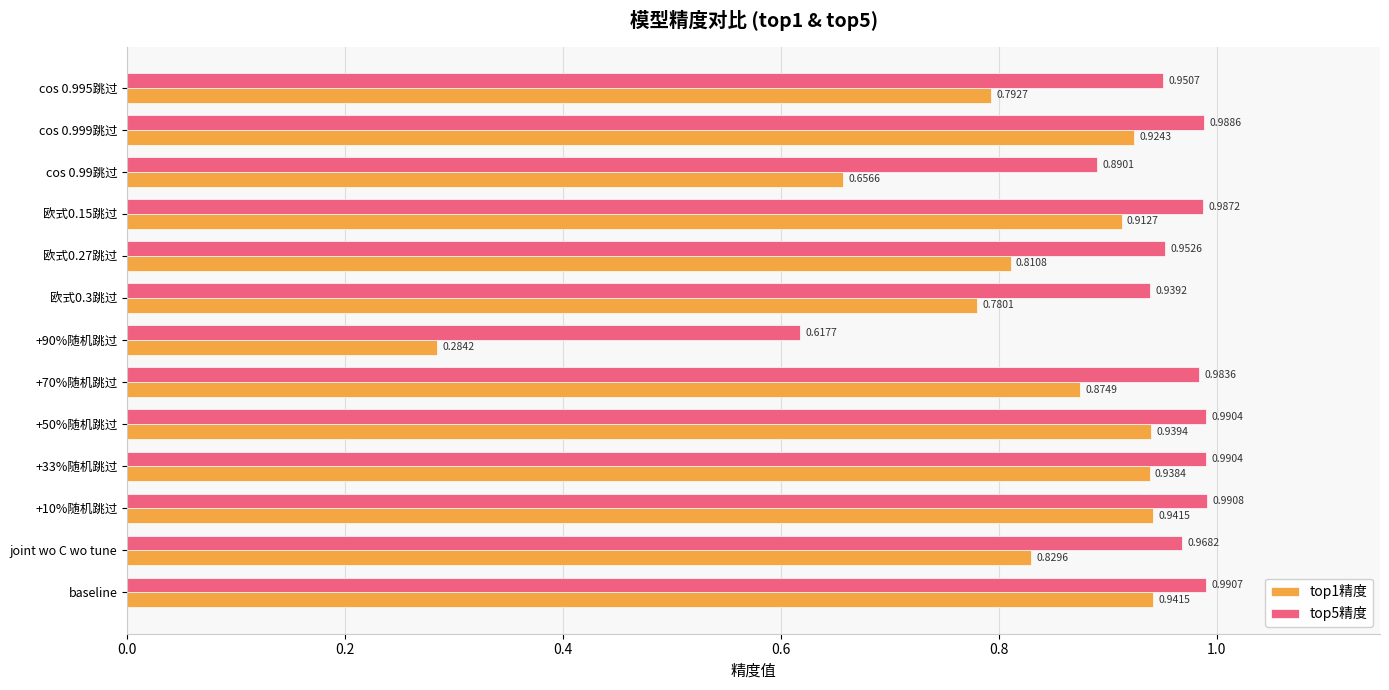

What is the sum of the top1精度 values at +10%随机跳过 and cos 0.99跳过?

1.6